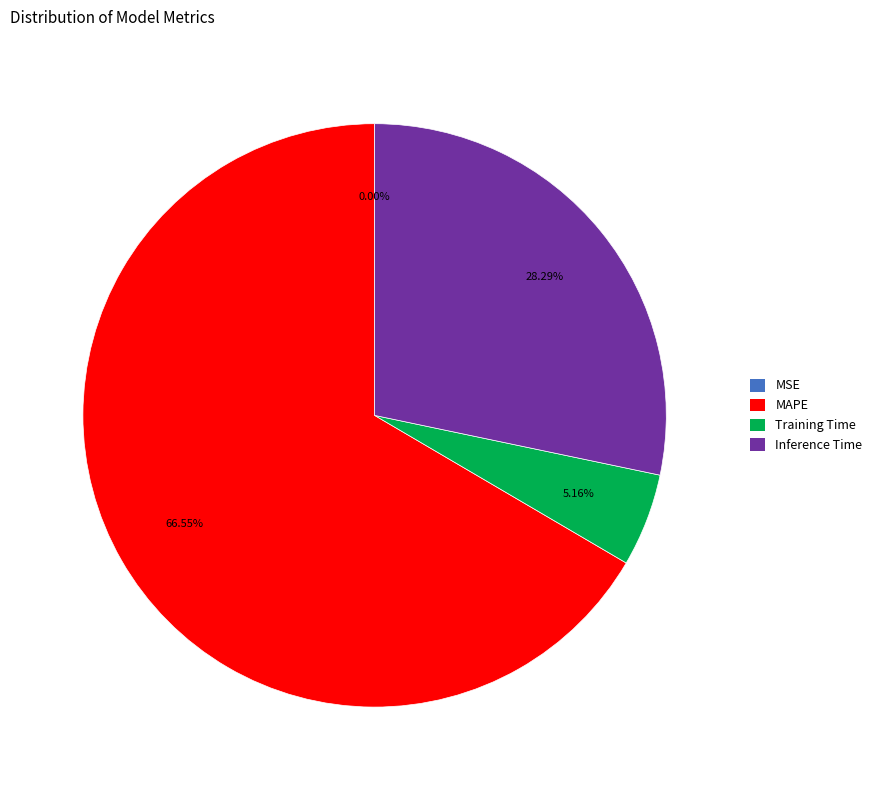

Combined, do MAPE and Training Time account for over 50%?

Yes